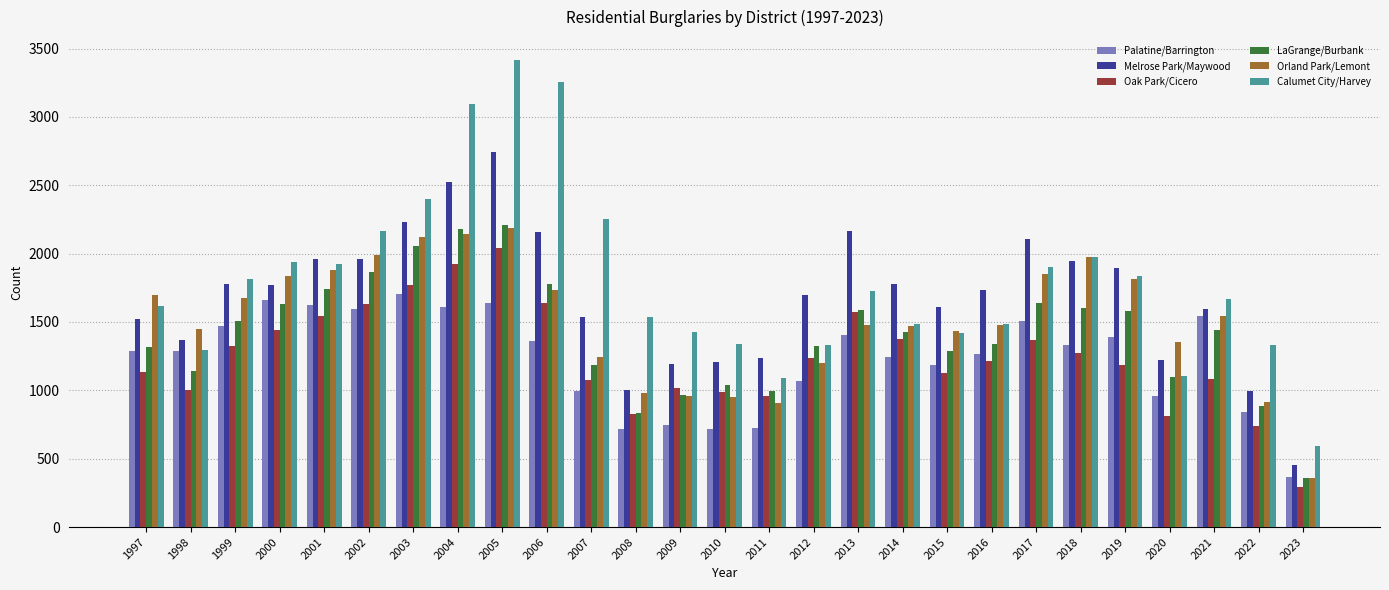

At which category is the sum across all series the highest?

2005